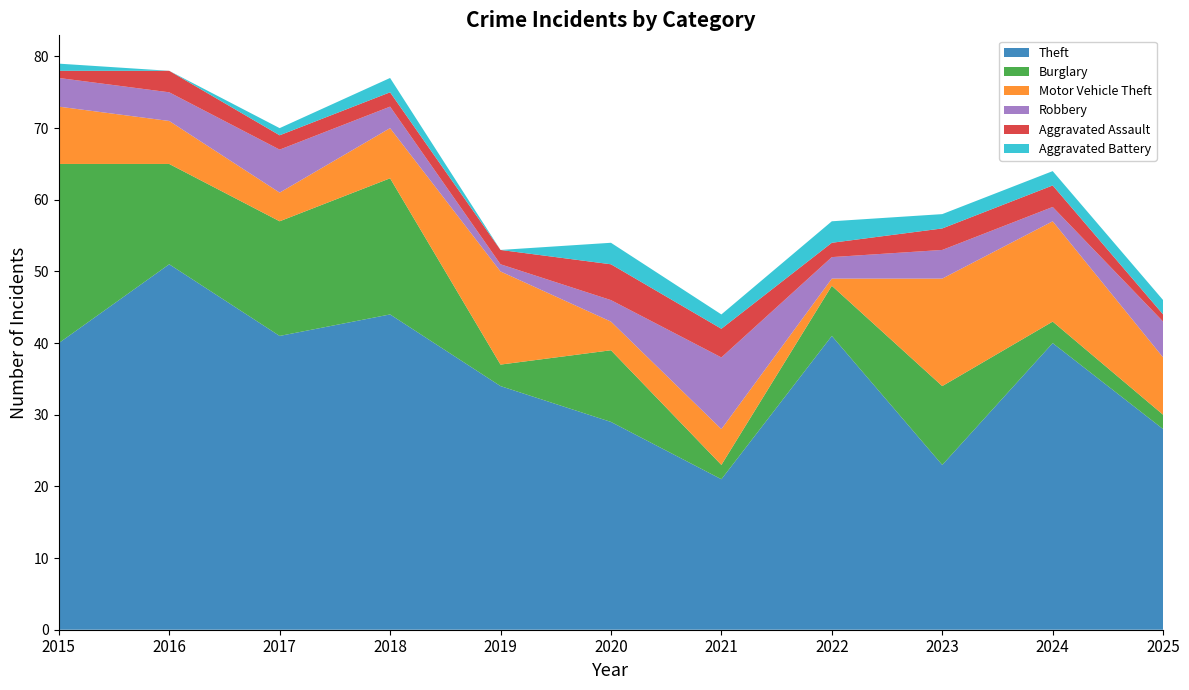

Reading right to left, list all the values displayed in this chart.

Theft: 28	40	23	41	21	29	34	44	41	51	40
Burglary: 2	3	11	7	2	10	3	19	16	14	25
Motor Vehicle Theft: 8	14	15	1	5	4	13	7	4	6	8
Robbery: 5	2	4	3	10	3	1	3	6	4	4
Aggravated Assault: 1	3	3	2	4	5	2	2	2	3	1
Aggravated Battery: 2	2	2	3	2	3	0	2	1	0	1